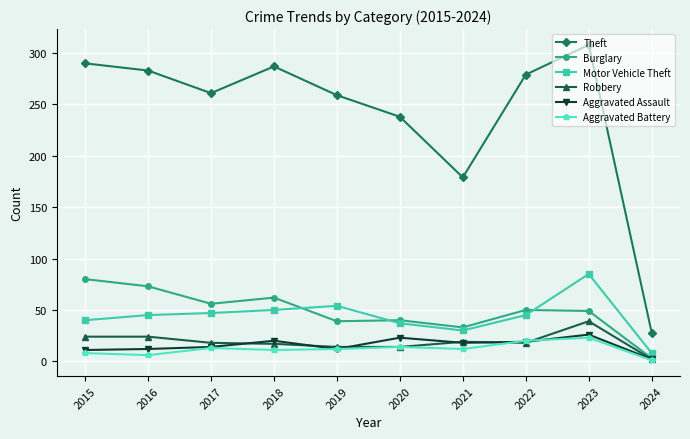

True or false: Burglary has a value of 33 at 2021.

True